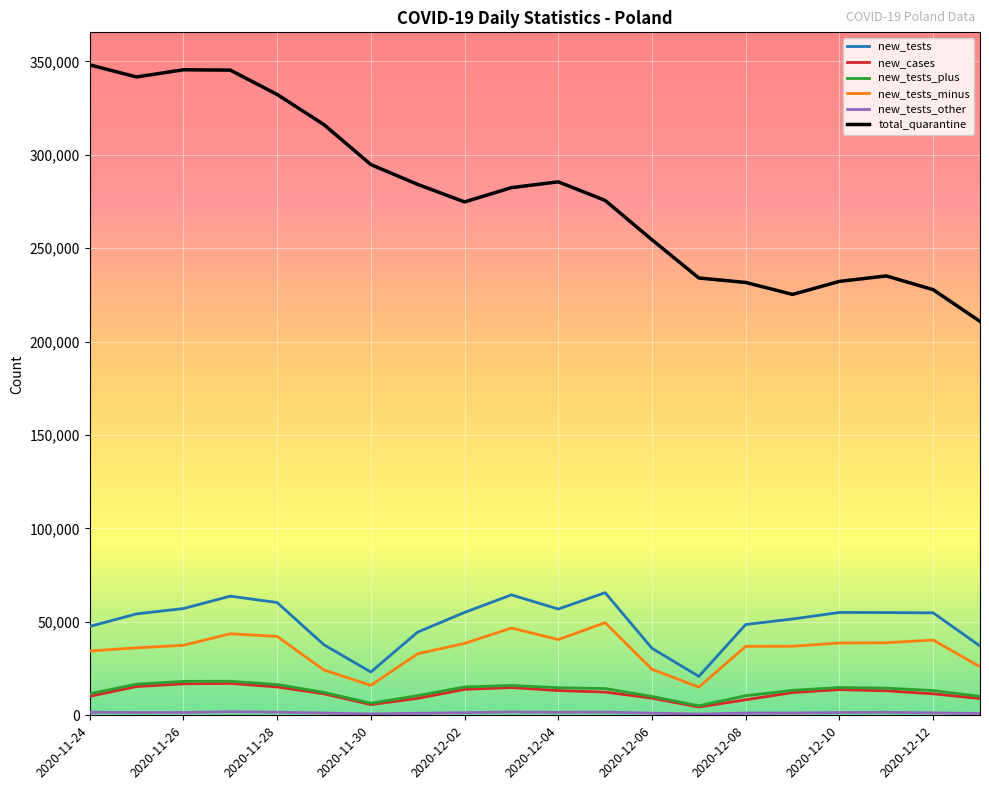

True or false: new_tests_minus and total_quarantine cross at least once.

False